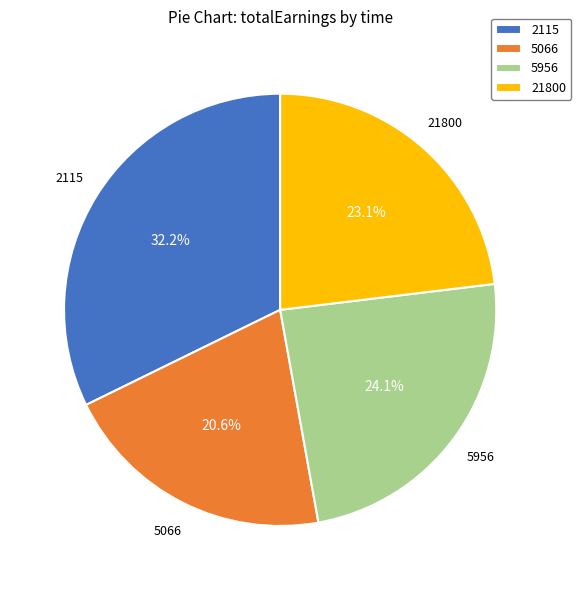

Rank the categories by value from highest to lowest.

2115, 5956, 21800, 5066